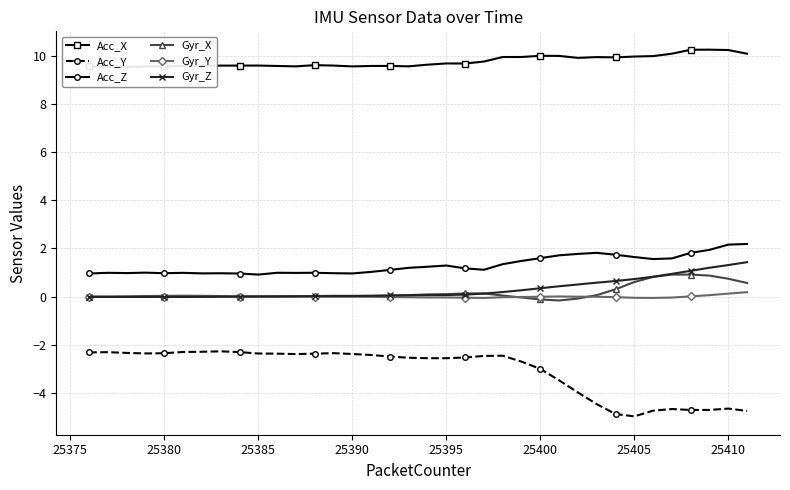

True or false: Acc_Y and Acc_Z cross at least once.

False